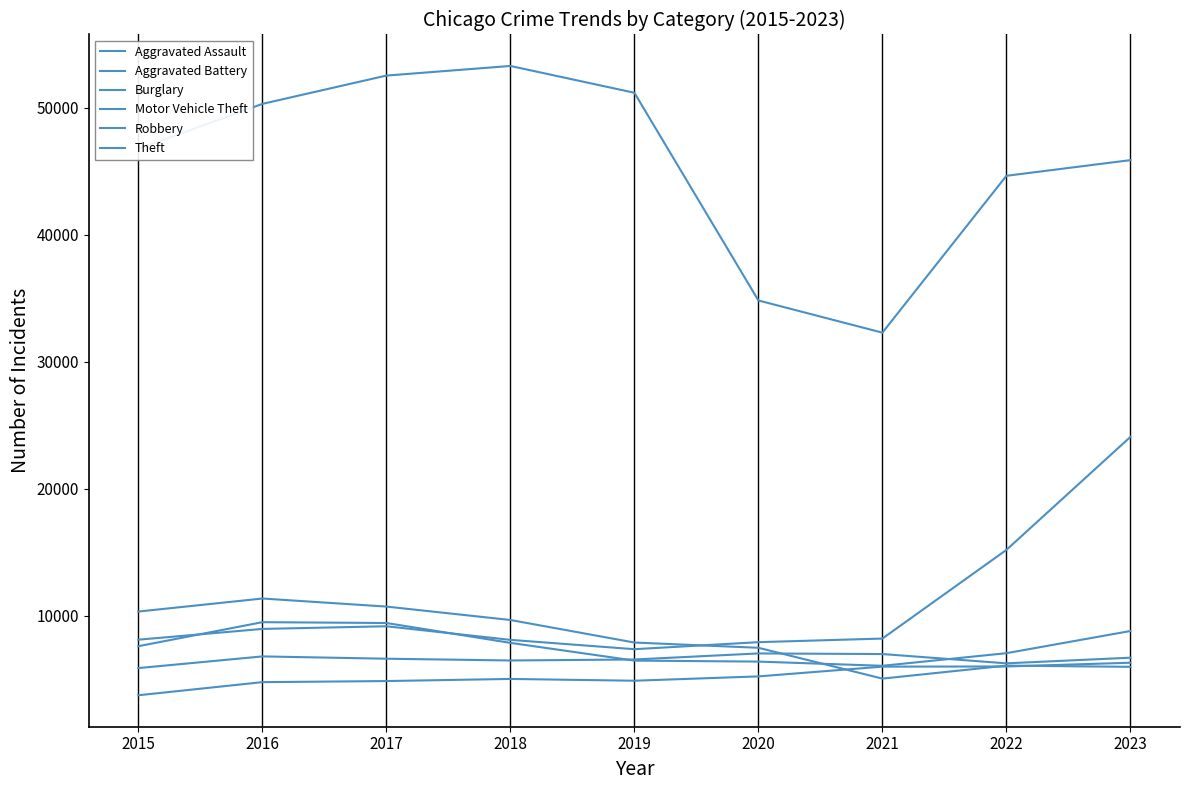

How many lines are shown in the chart?

6